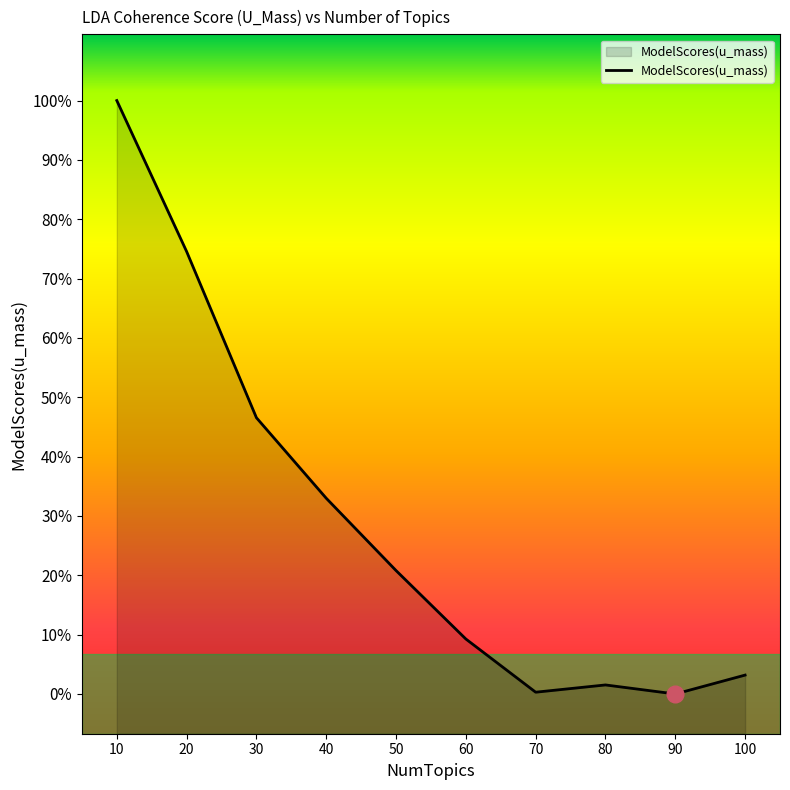

Where is the data nearest to the value -7?

20